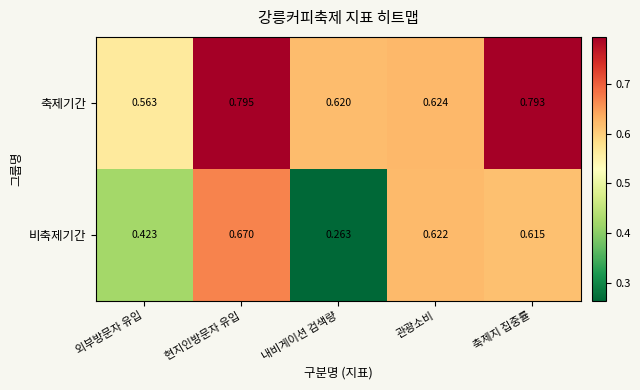

Is the value of 축제기간 at 외부방문자 유입 greater than the value of 비축제기간 at 축제지 집중률?

No